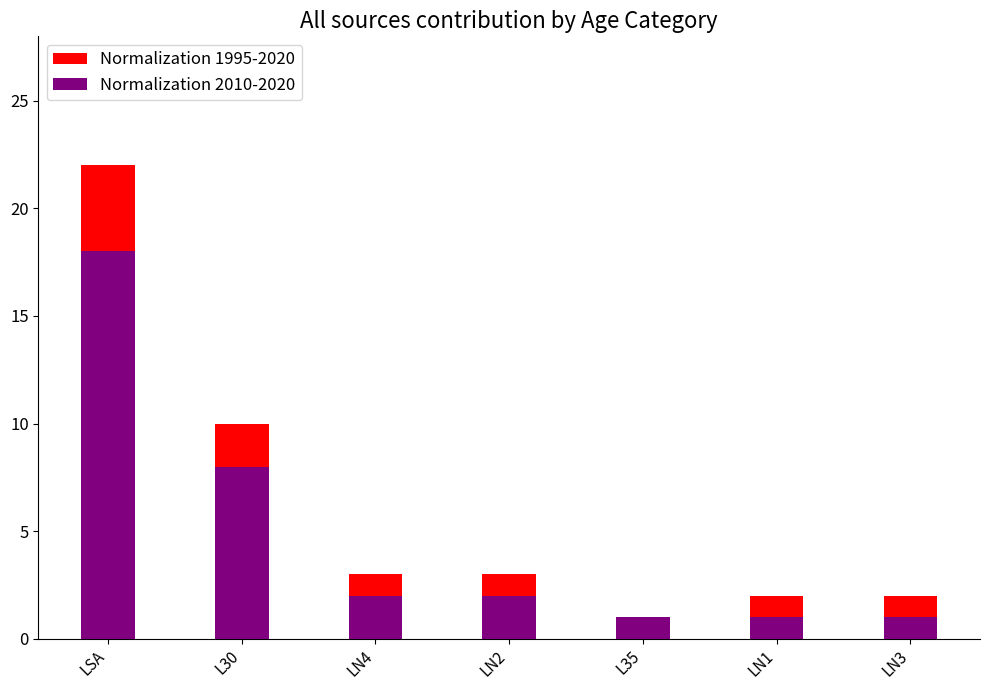

What value does the Normalization 1995-2020 series have at LSA?

22